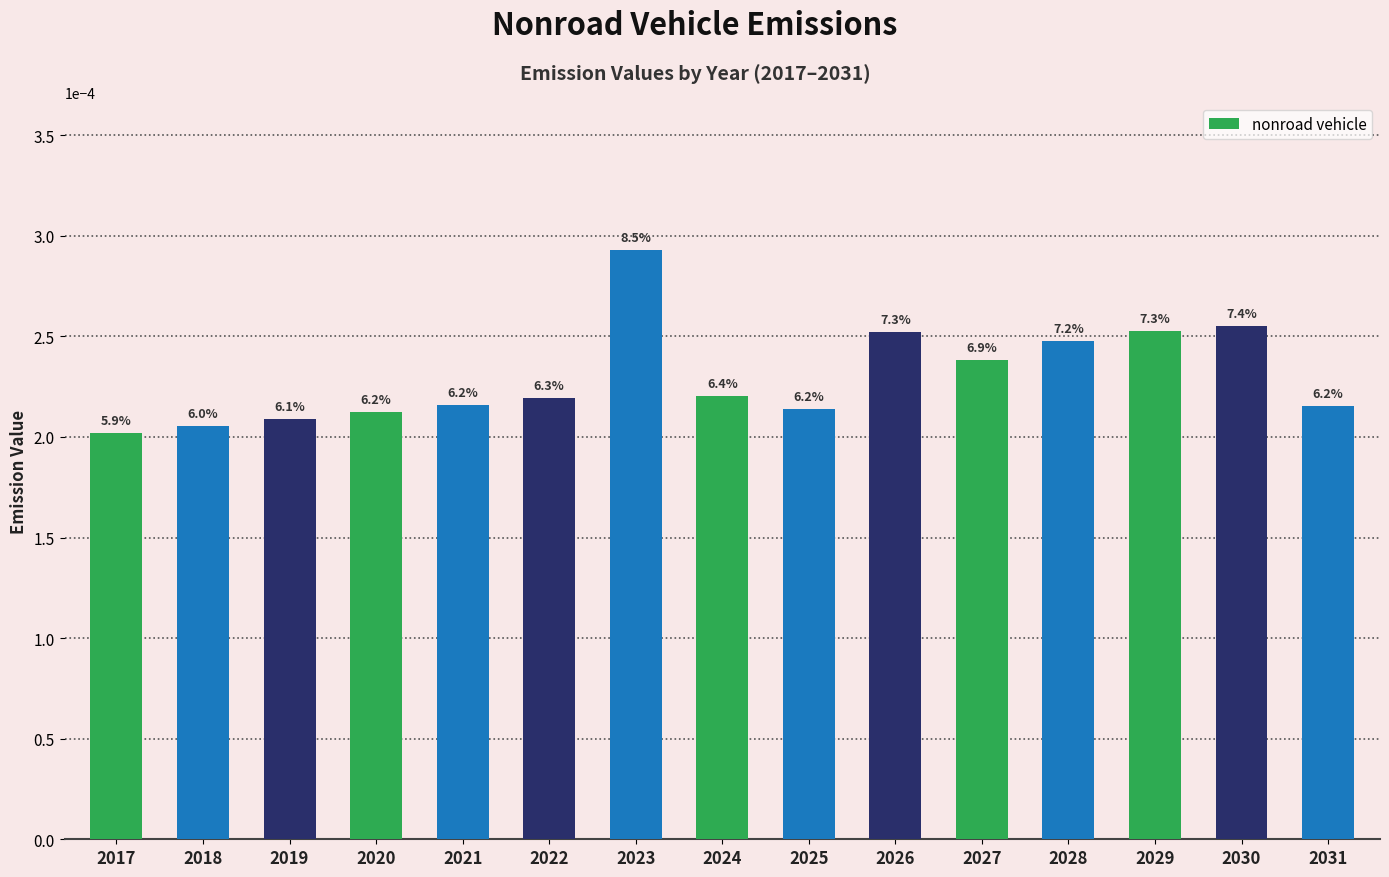

Does the chart contain any negative values?

No